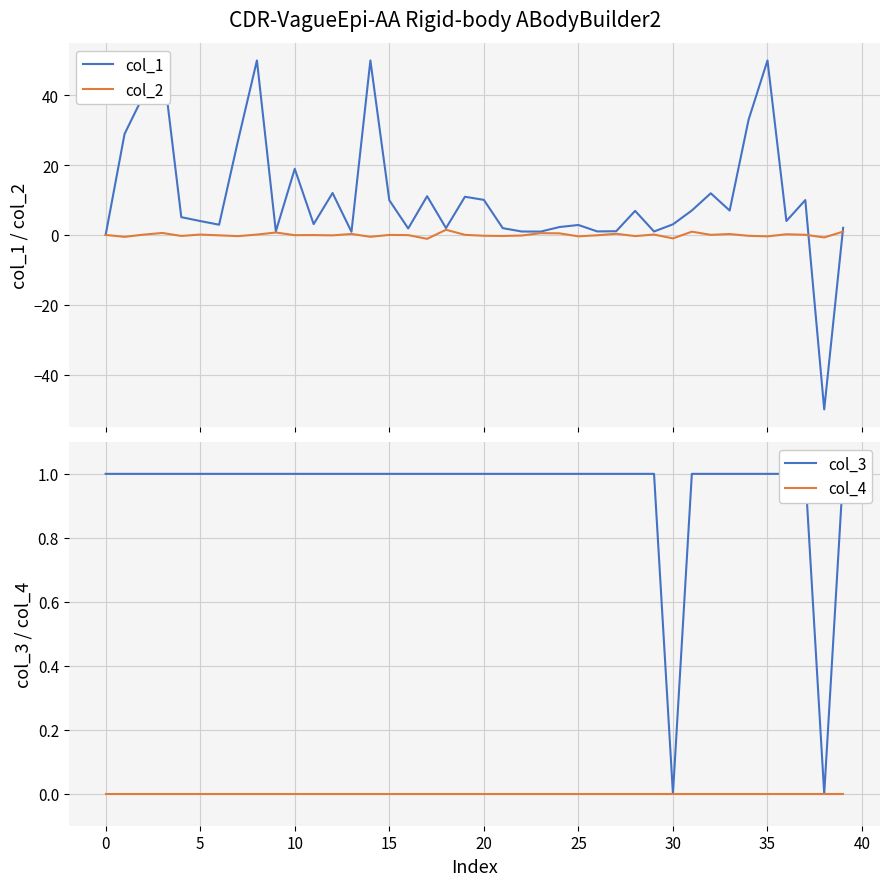

After their last crossing, which series has the higher values: col_2 or col_4?

col_2